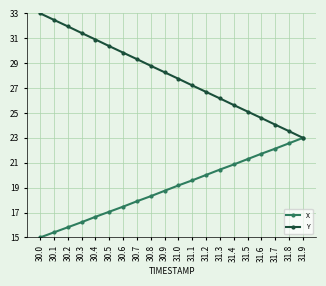

What is the approximate value of Y at 31.2?

26.7